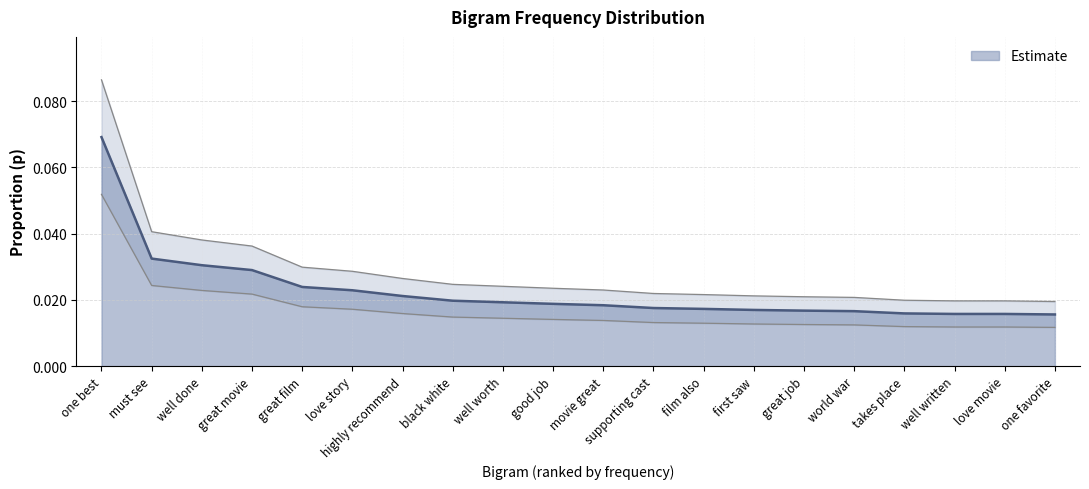

Reading left to right, list all the values displayed in this chart.

0.1	0.0	0.0	0.0	0.0	0.0	0.0	0.0	0.0	0.0	0.0	0.0	0.0	0.0	0.0	0.0	0.0	0.0	0.0	0.0